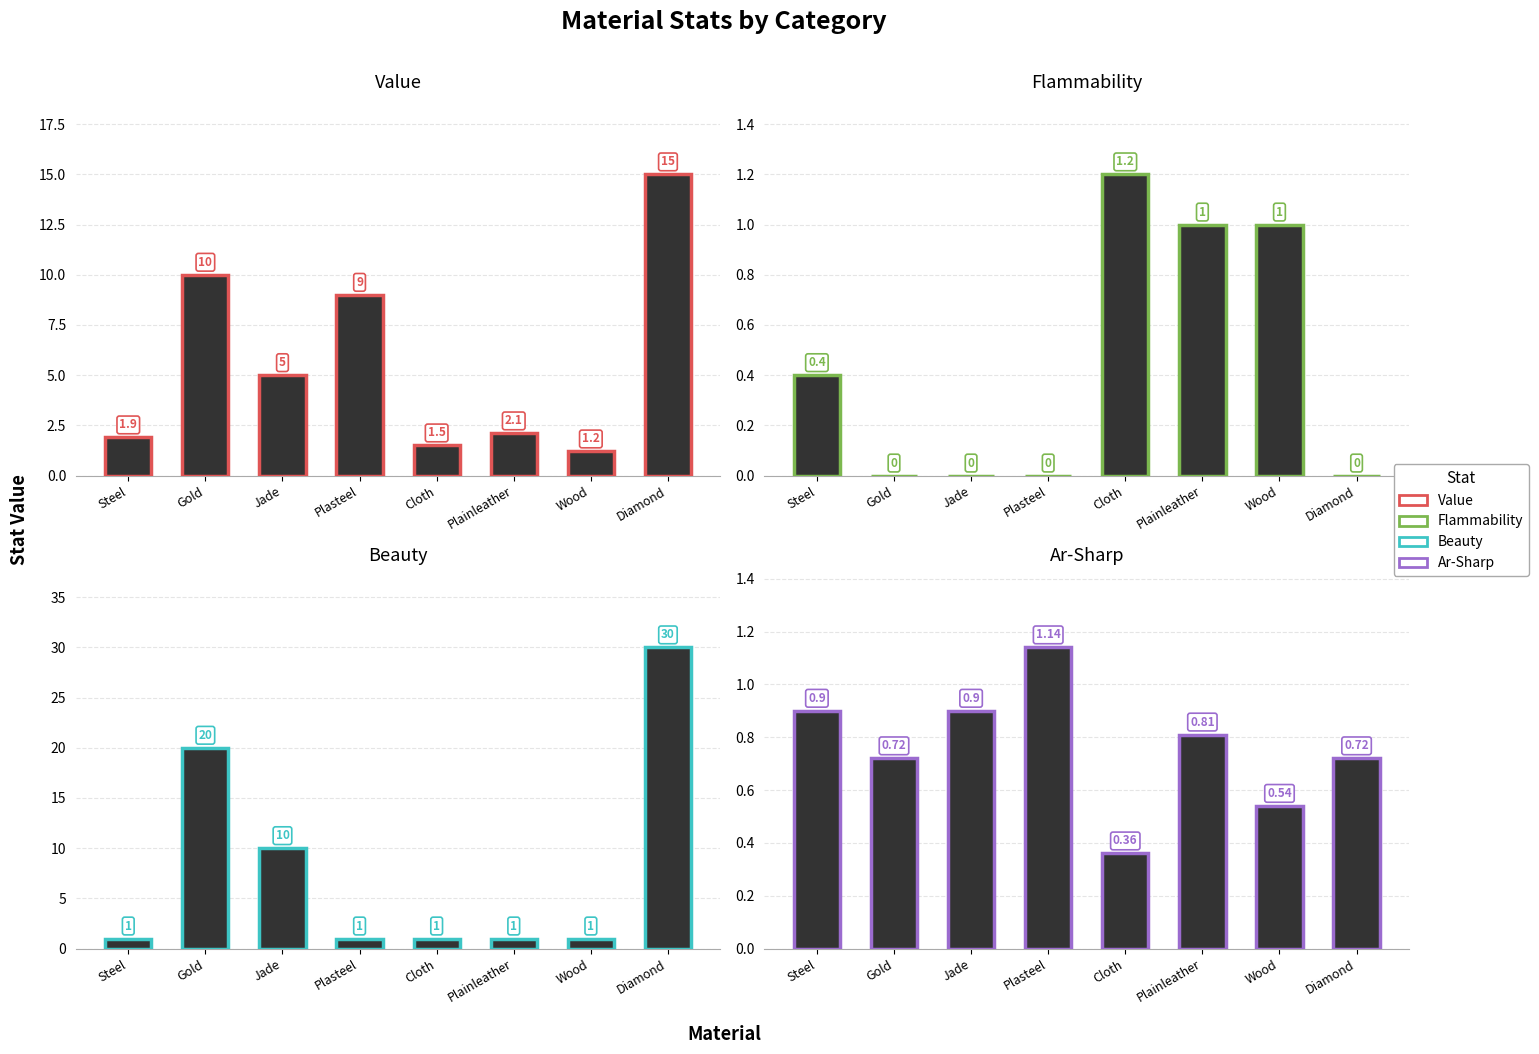

Reading left to right, extract all data points from this chart.

Value: Steel=1.9	Gold=10.0	Jade=5.0	Plasteel=9.0	Cloth=1.5	Plainleather=2.1	Wood=1.2	Diamond=15.0
Flammability: Steel=0.4	Gold=0.0	Jade=0.0	Plasteel=0.0	Cloth=1.2	Plainleather=1.0	Wood=1.0	Diamond=0.0
Beauty: Steel=1.0	Gold=20.0	Jade=10.0	Plasteel=1.0	Cloth=1.0	Plainleather=1.0	Wood=1.0	Diamond=30.0
Ar-Sharp: Steel=0.9	Gold=0.7	Jade=0.9	Plasteel=1.1	Cloth=0.4	Plainleather=0.8	Wood=0.5	Diamond=0.7